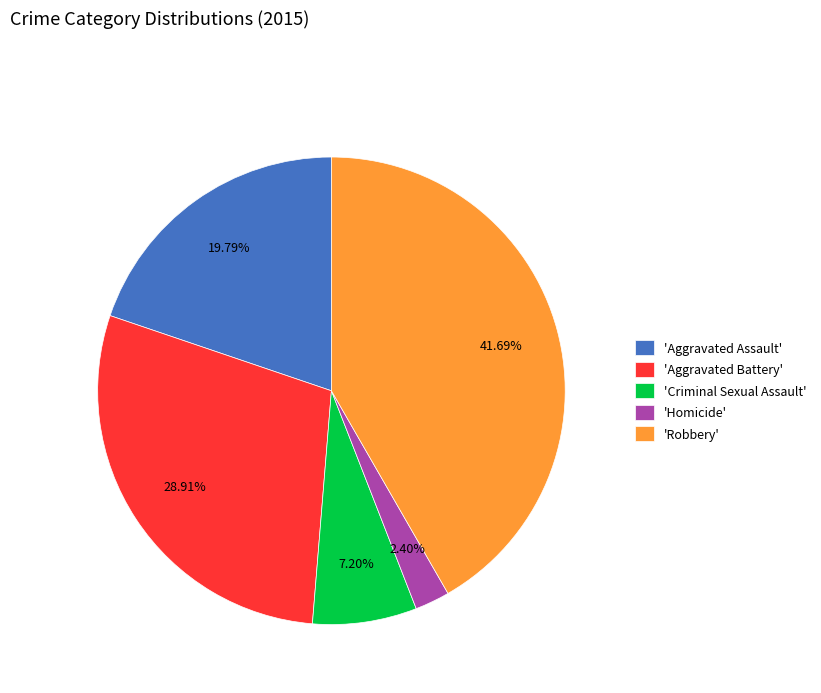

Which category has the biggest portion of the pie?

'Robbery'